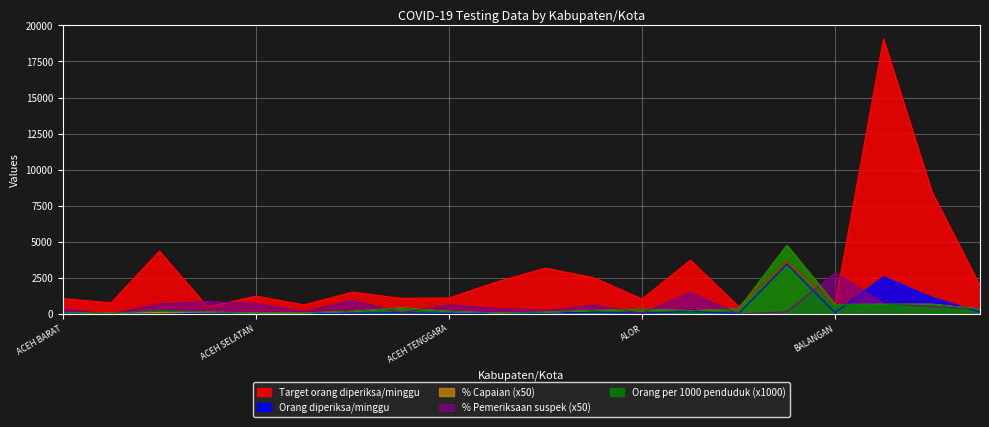

At which category does Target orang diperiksa/minggu reach its first local valley?

ACEH BARAT DAYA